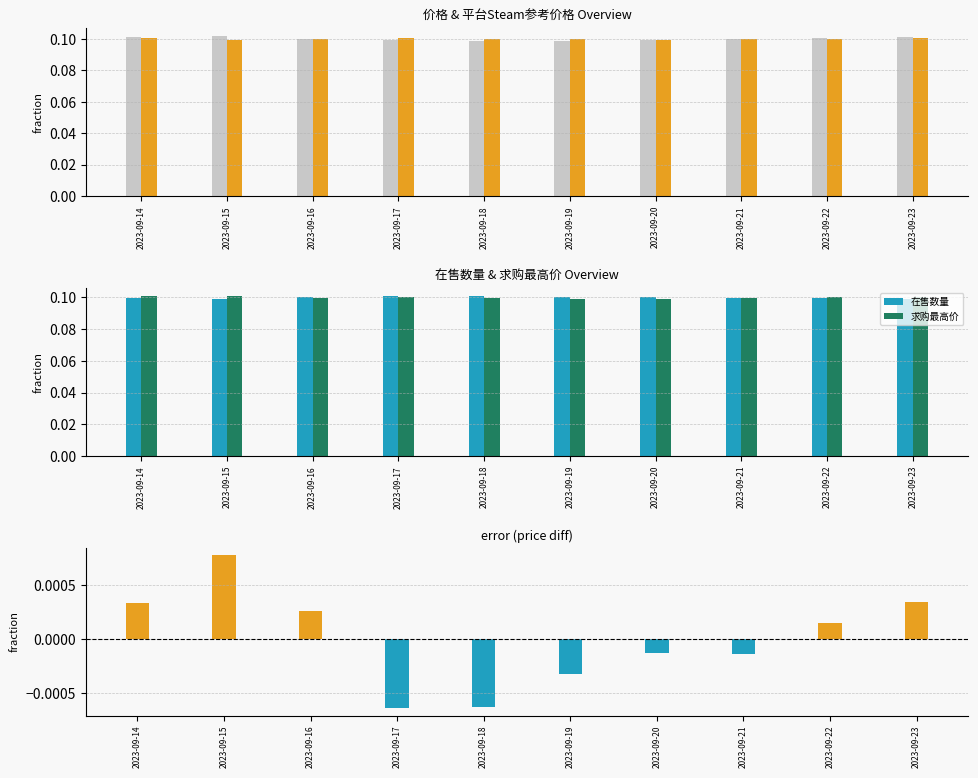

Count the 求购最高价 values in the range 0 to 1.

10